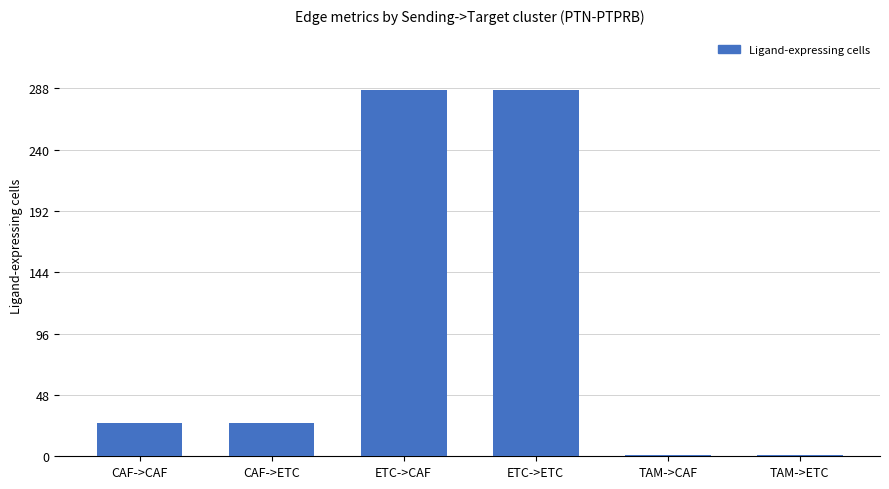

What is the change in value from CAF->ETC to ETC->ETC?

+261